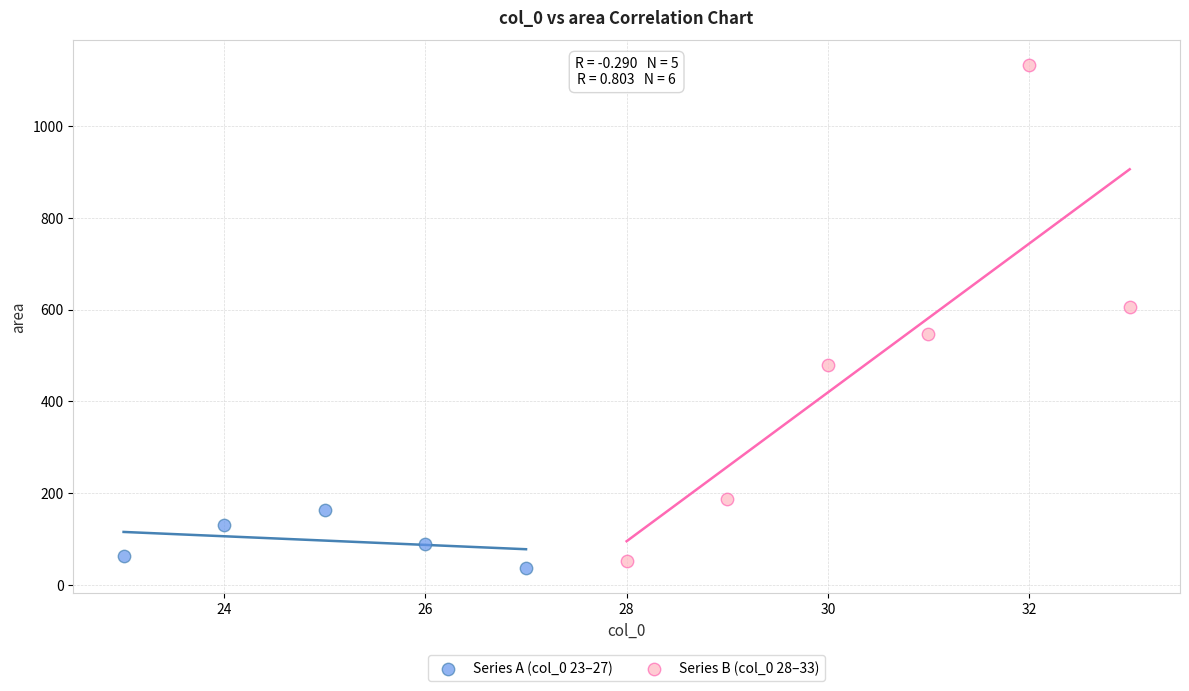

Which series reaches the minimum Y coordinate?

Series A (col_0 23–27)